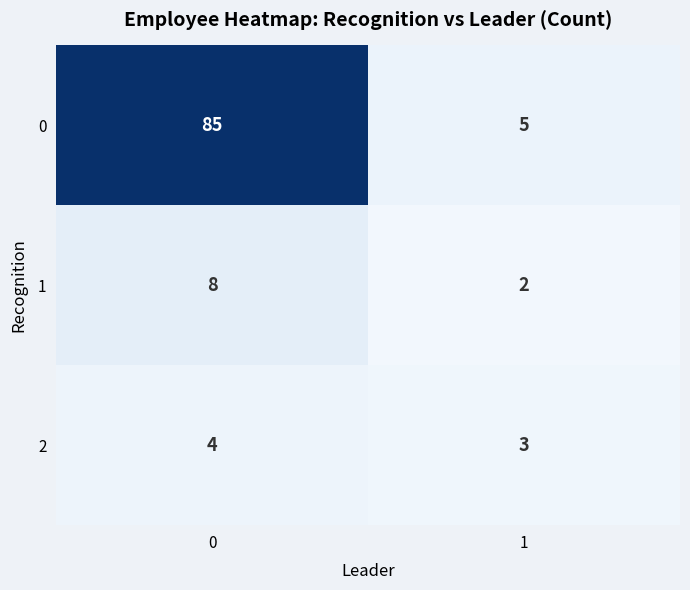

The 2 series shows 2 at 0. True or false?

False